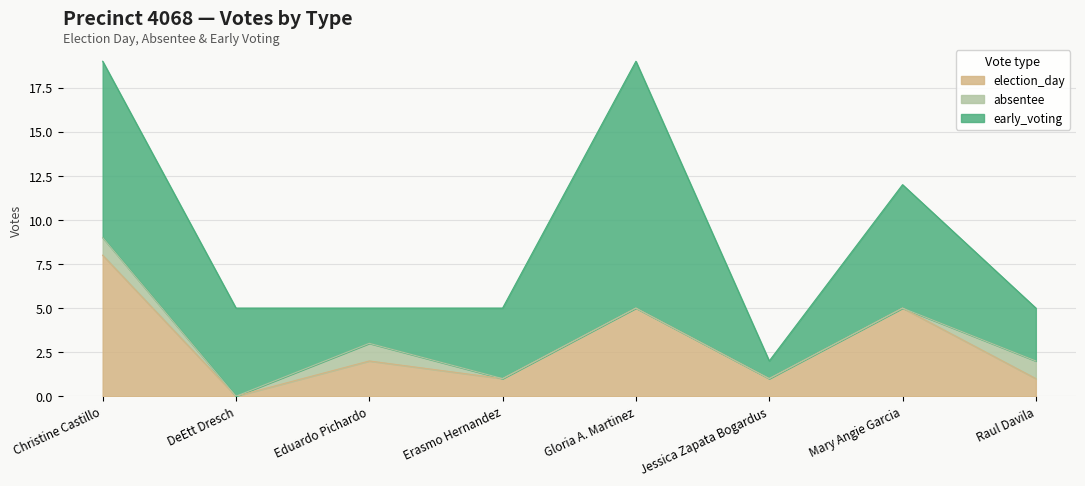

What is the sum of all absentee values?

3